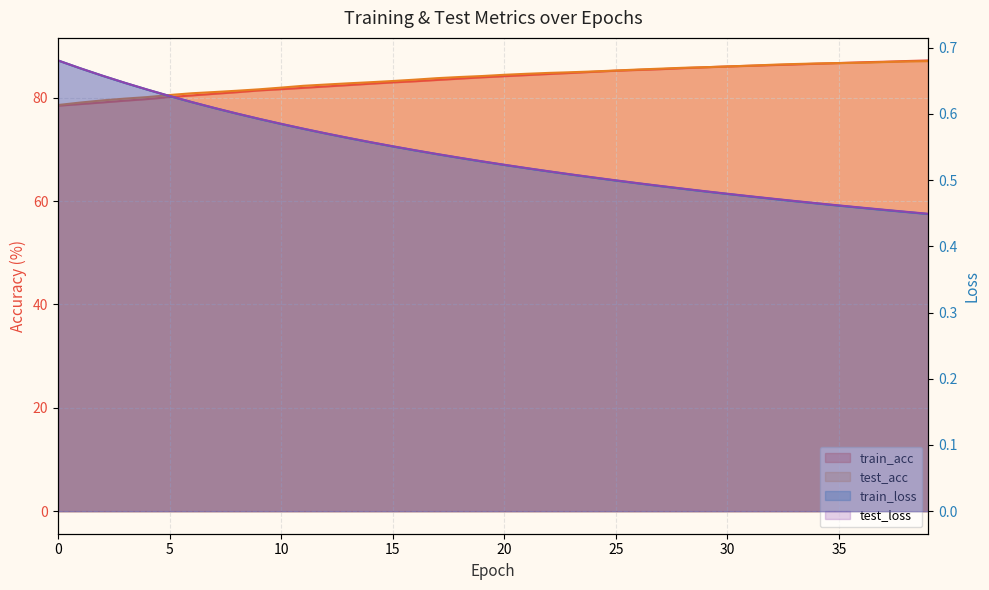

How many categories are shown in the chart?

40